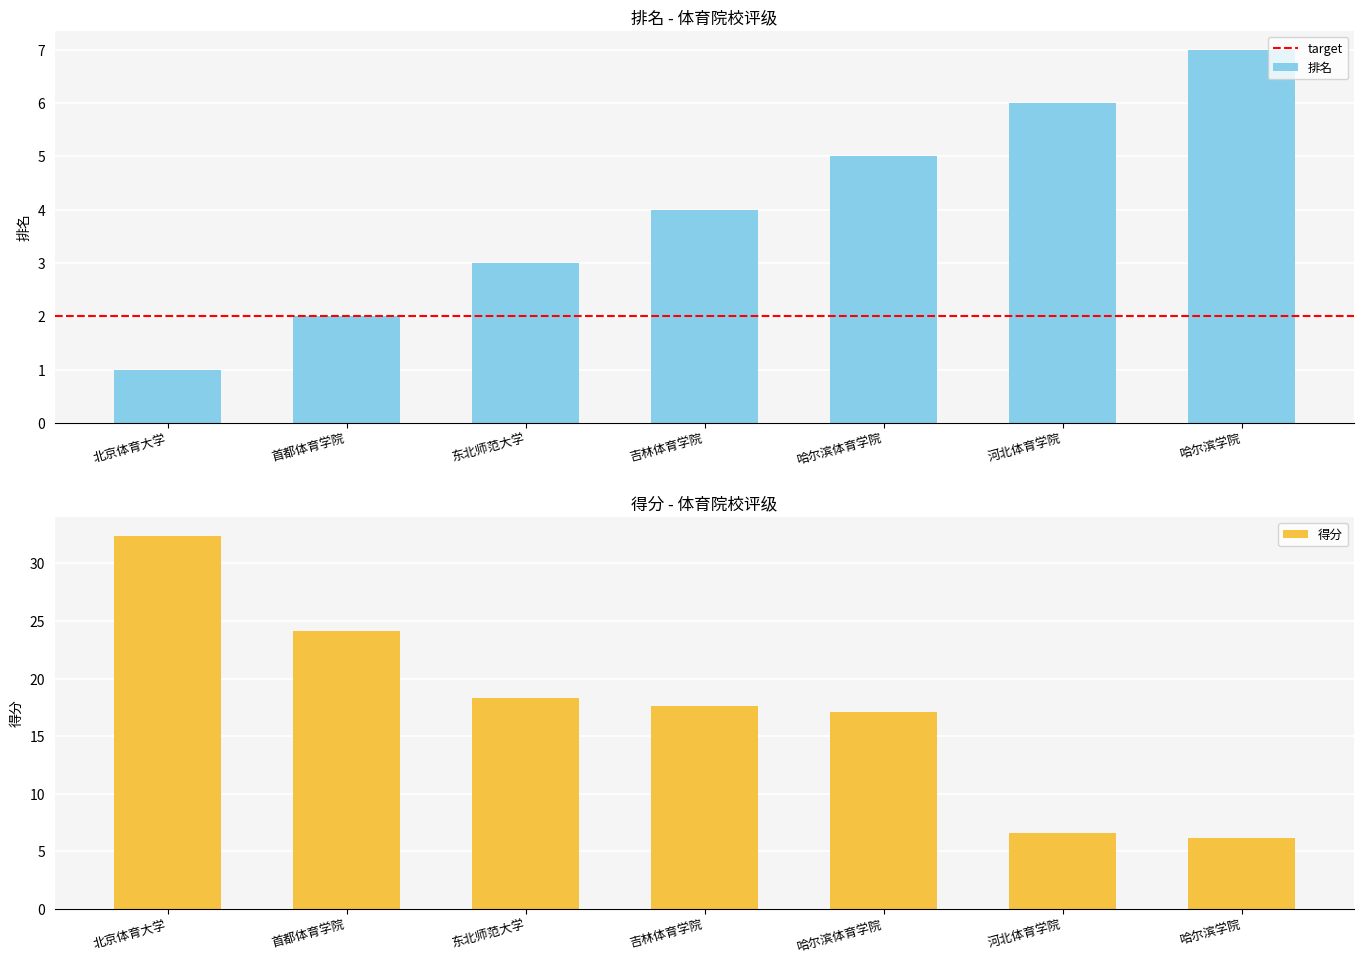

Are the bars grouped side by side (vs. stacked)?

Yes